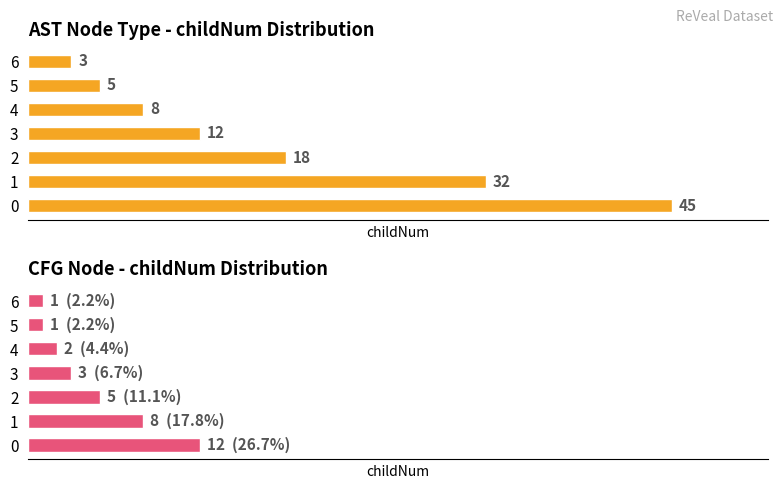

Rank the categories by Count of nodes value from highest to lowest.

0, 1, 2, 3, 4, 5, 6